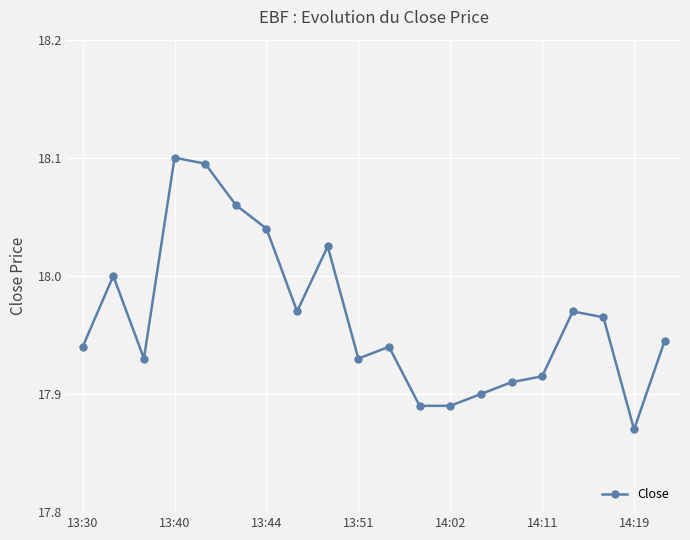

True or false: there are more than 1 points higher than both neighbors.

True